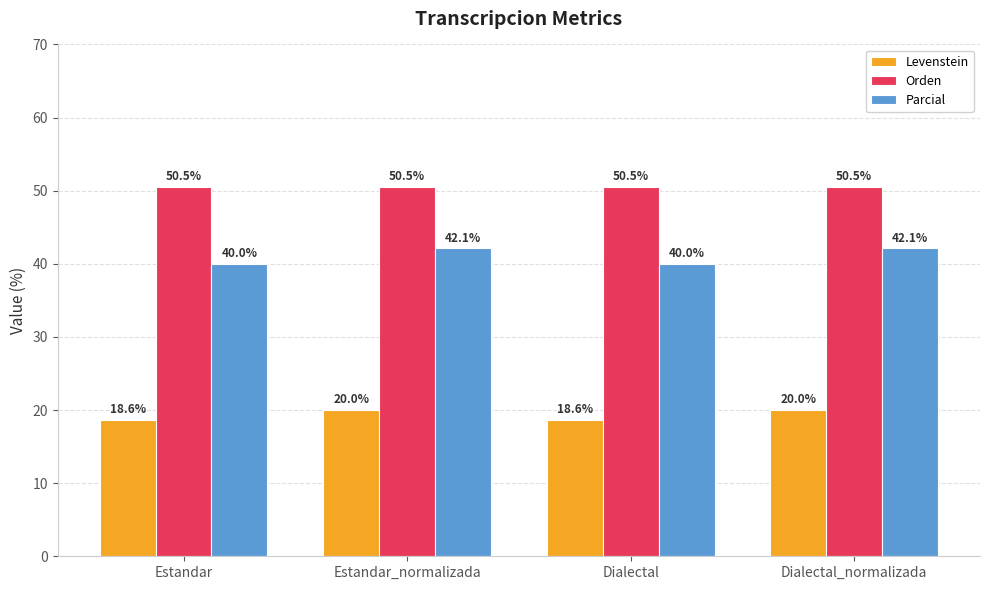

At which label does Levenstein first exceed 19?

Estandar_normalizada